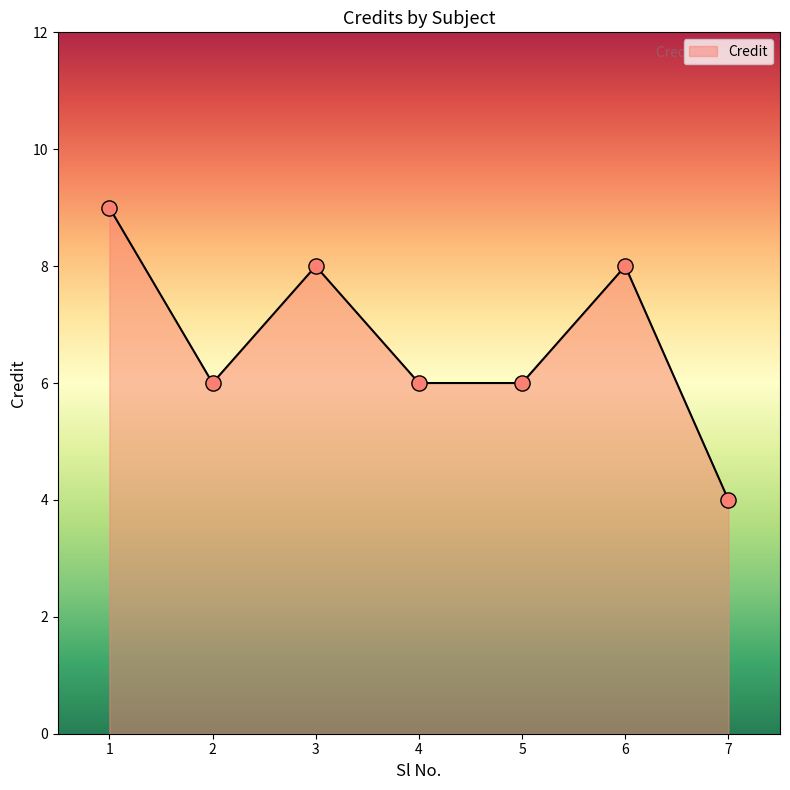

Which has a higher value, 2 or 6?

6